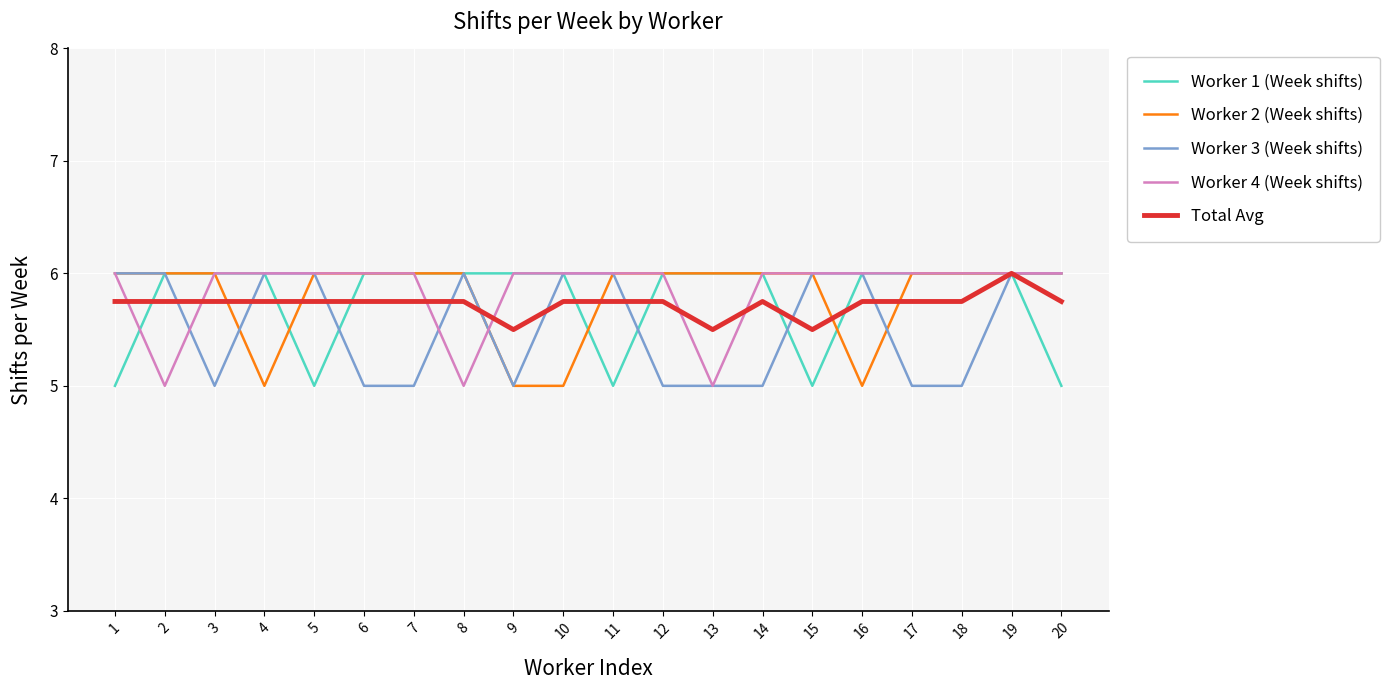

What is the smallest value displayed?

5.0